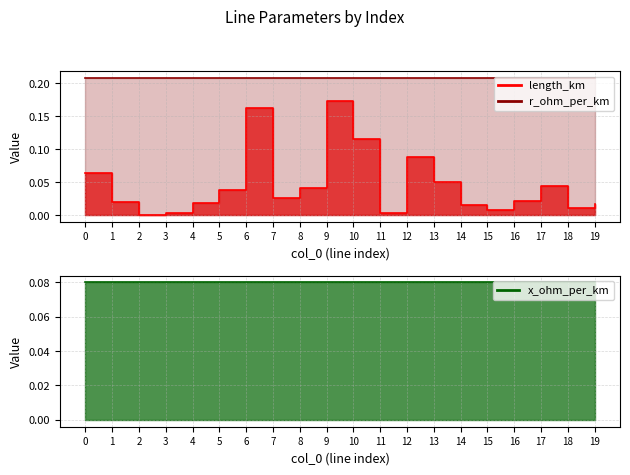

Reading right to left, extract all data points from this chart.

length_km: 0.0	0.0	0.0	0.0	0.0	0.0	0.0	0.1	0.0	0.1	0.2	0.0	0.0	0.2	0.0	0.0	0.0	0.0	0.0	0.1
r_ohm_per_km: 0.2	0.2	0.2	0.2	0.2	0.2	0.2	0.2	0.2	0.2	0.2	0.2	0.2	0.2	0.2	0.2	0.2	0.2	0.2	0.2
x_ohm_per_km: 0.1	0.1	0.1	0.1	0.1	0.1	0.1	0.1	0.1	0.1	0.1	0.1	0.1	0.1	0.1	0.1	0.1	0.1	0.1	0.1